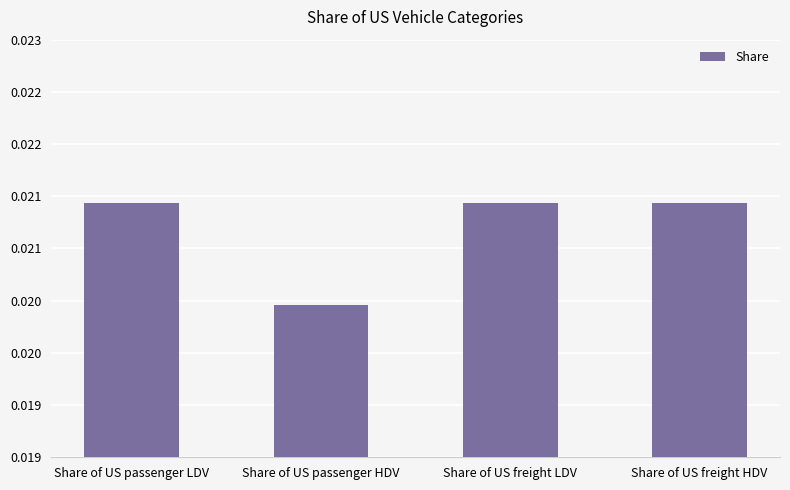

The value at Share of US passenger HDV is 0.0. True or false?

True